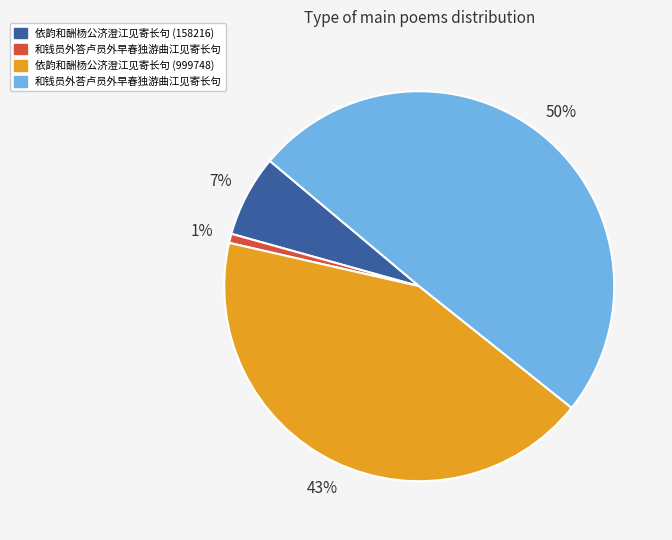

Which slice is the smallest?

和钱员外答卢员外早春独游曲江见寄长句